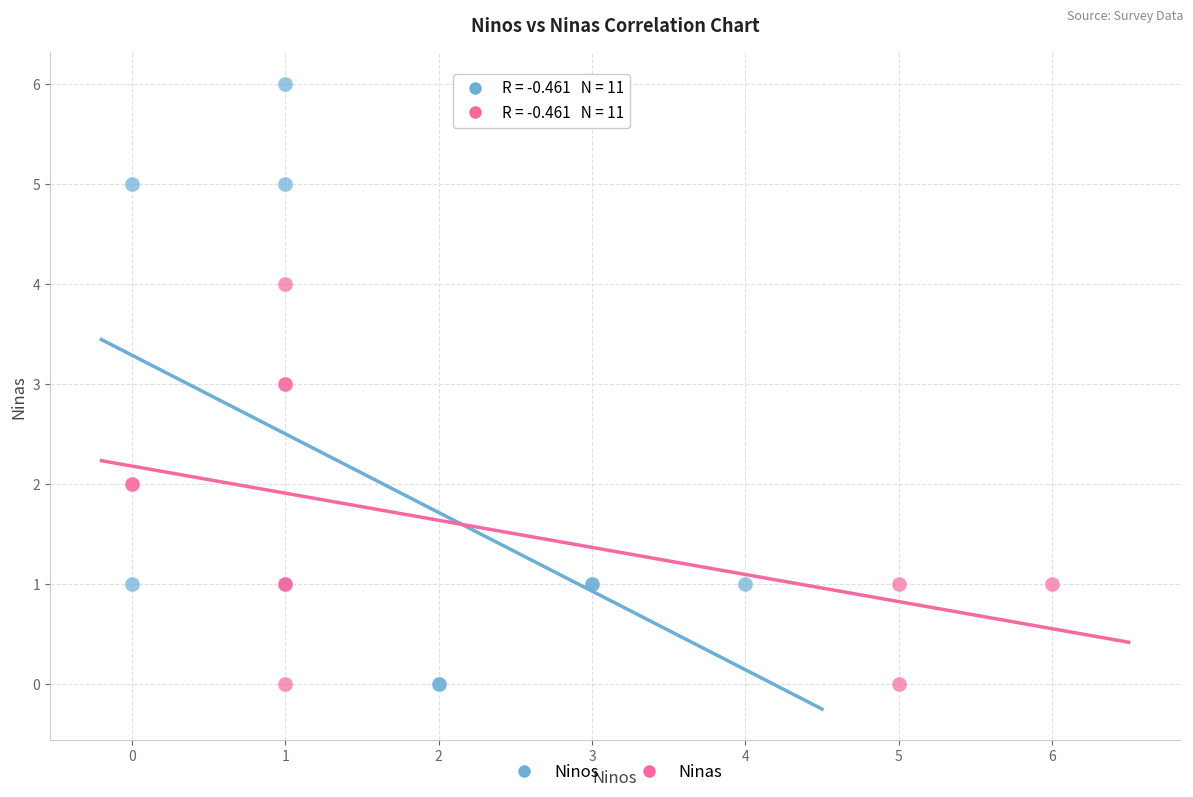

Which series reaches the maximum Y coordinate?

Ninos